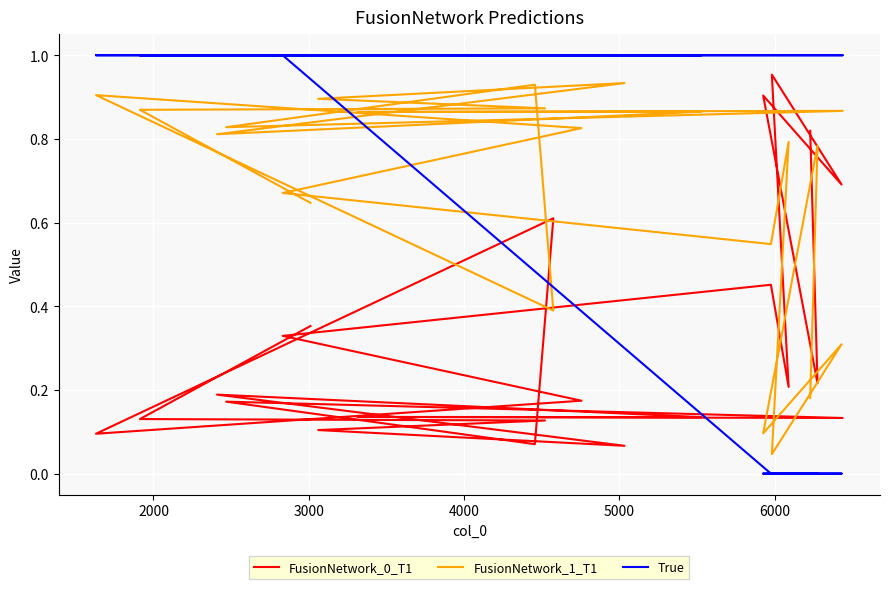

Is the value of FusionNetwork_1_T1 at 15 greater than the value of True at 17?

No